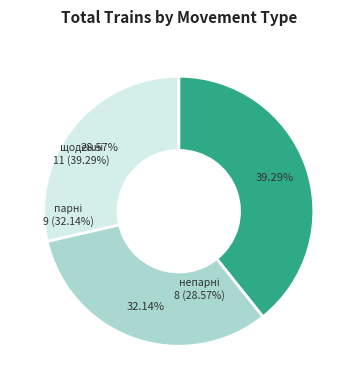

True or false: парні accounts for 21% of the total.

False